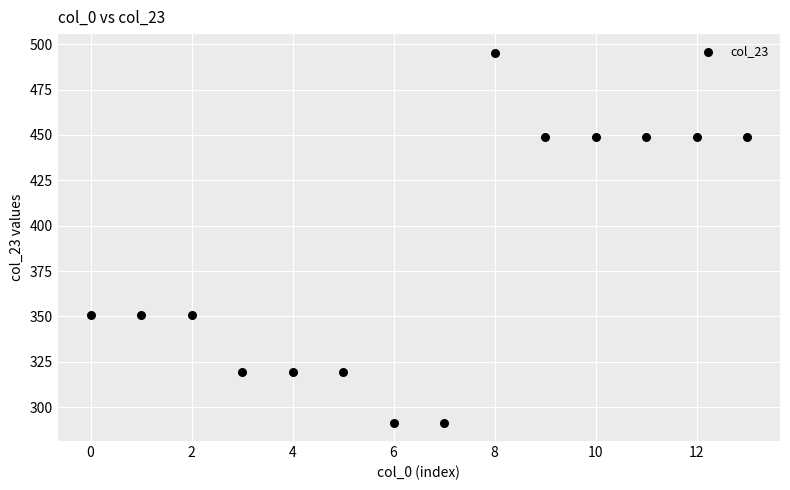

What is the range of Y values (max minus min)?

203.8